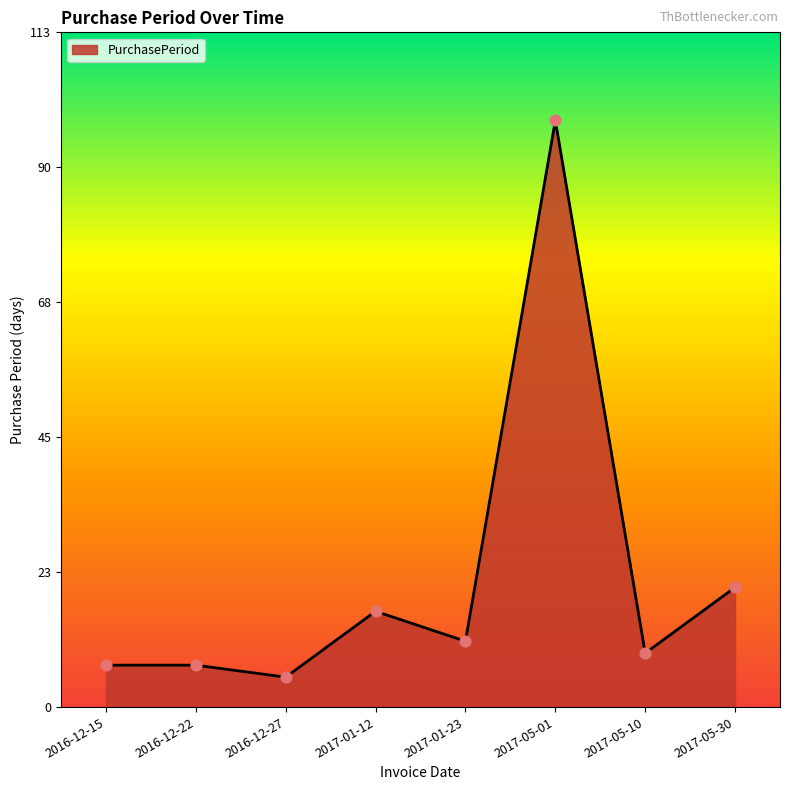

Which has a higher value, 2017-05-01 or 2016-12-27?

2017-05-01